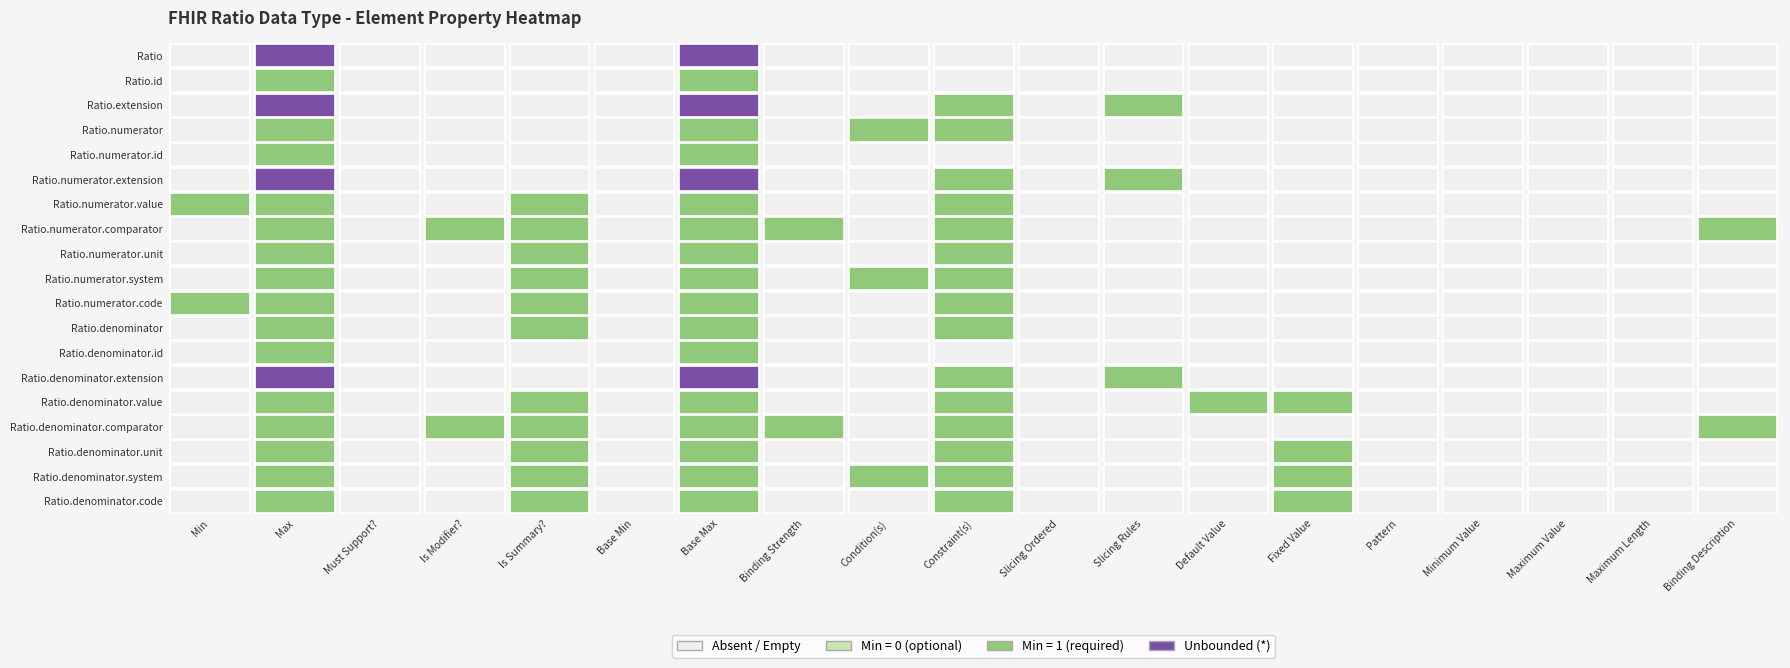

Which series has the widest spread of values?

Ratio